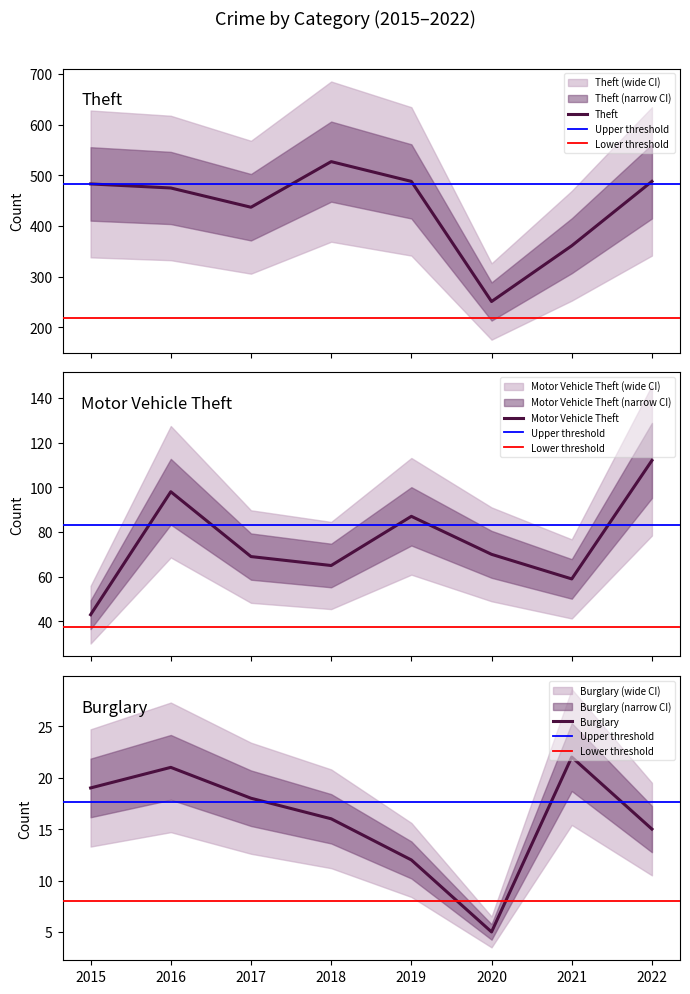

True or false: Motor Vehicle Theft has a value of 130 at 2019.

False